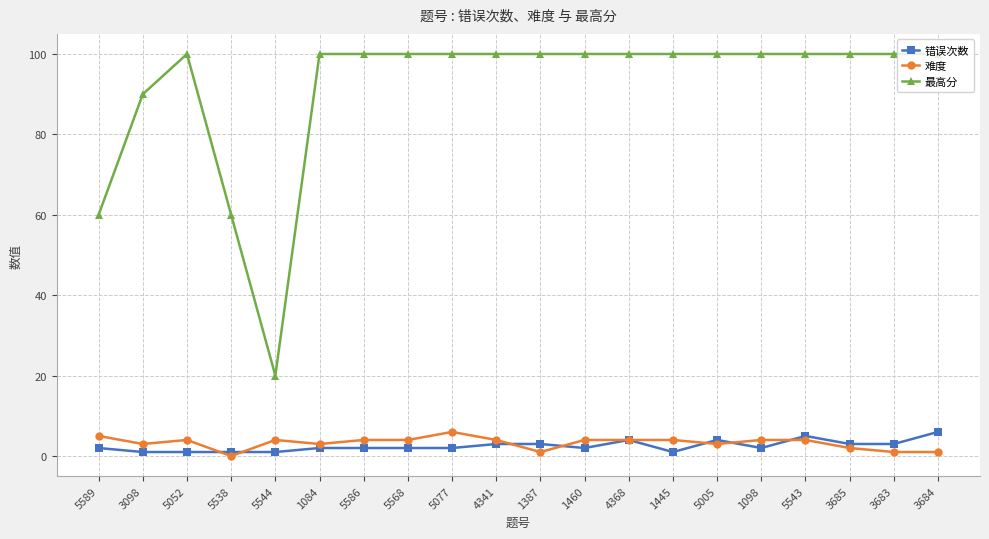

Where do 难度 and 错误次数 first cross each other?

5052 and 5538